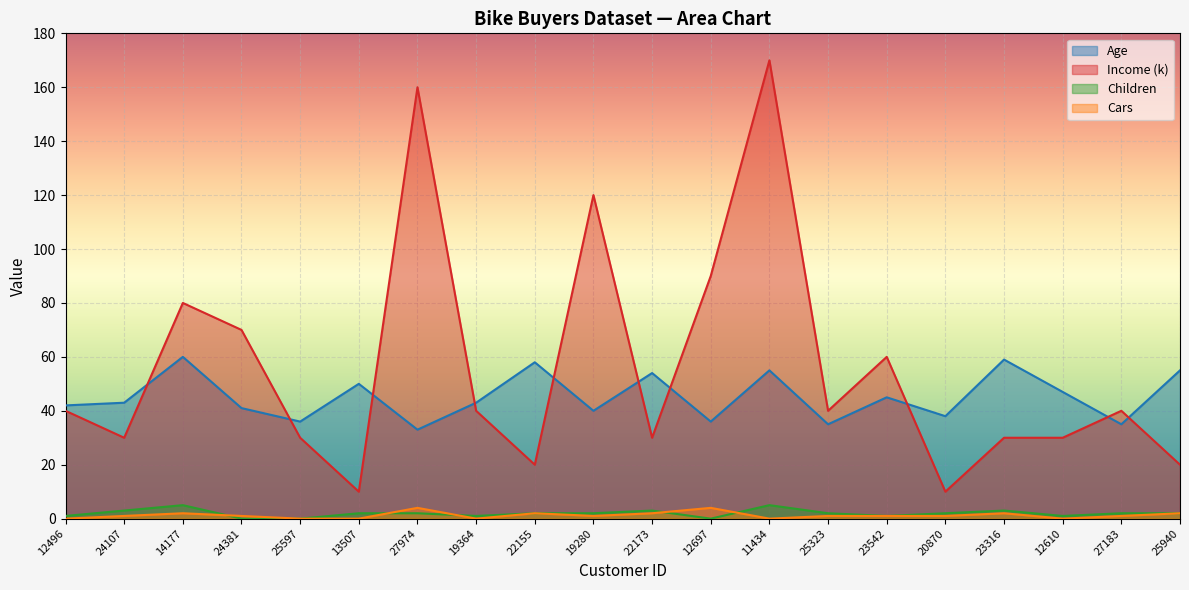

What position from the left is 12697?

12